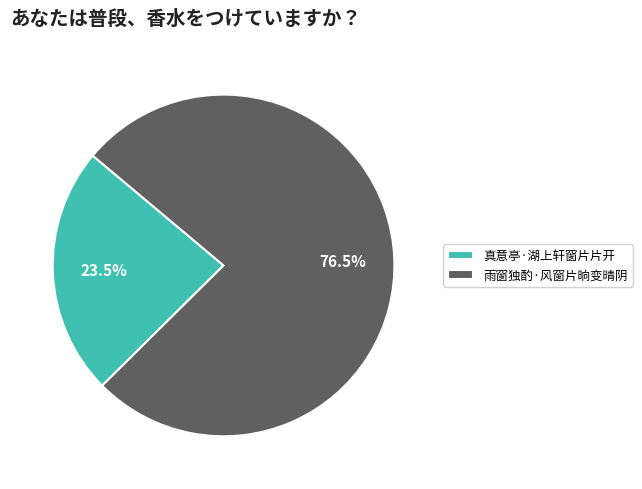

Rank the categories by value from highest to lowest.

雨窗独酌·风窗片晌变晴阴, 真意亭·湖上轩窗片片开